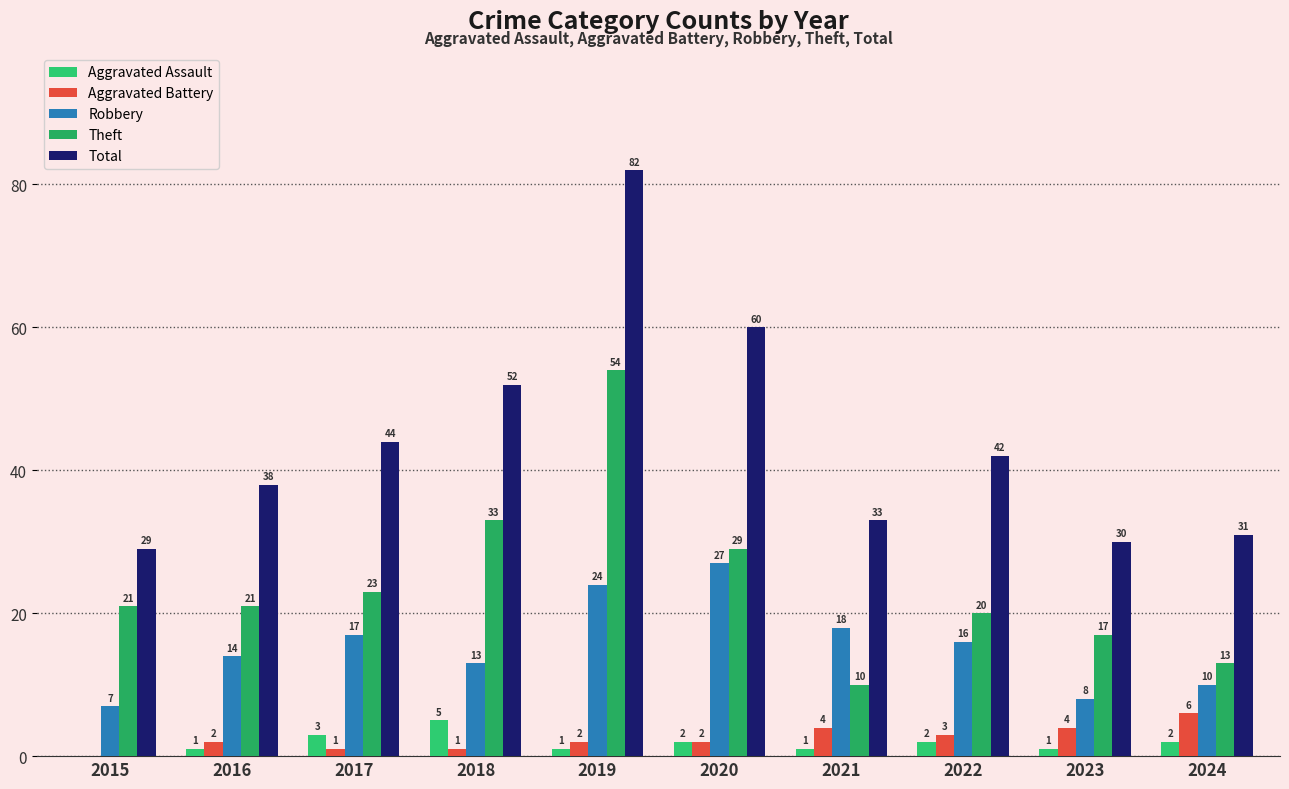

Which series has the widest spread of values?

Total